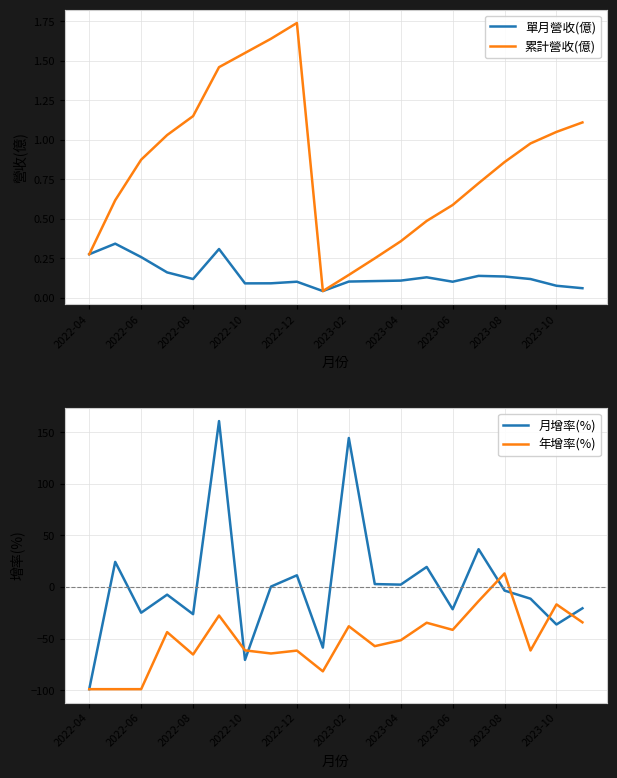

Which category has the highest value in the 累計營收(億) series?

2022-12